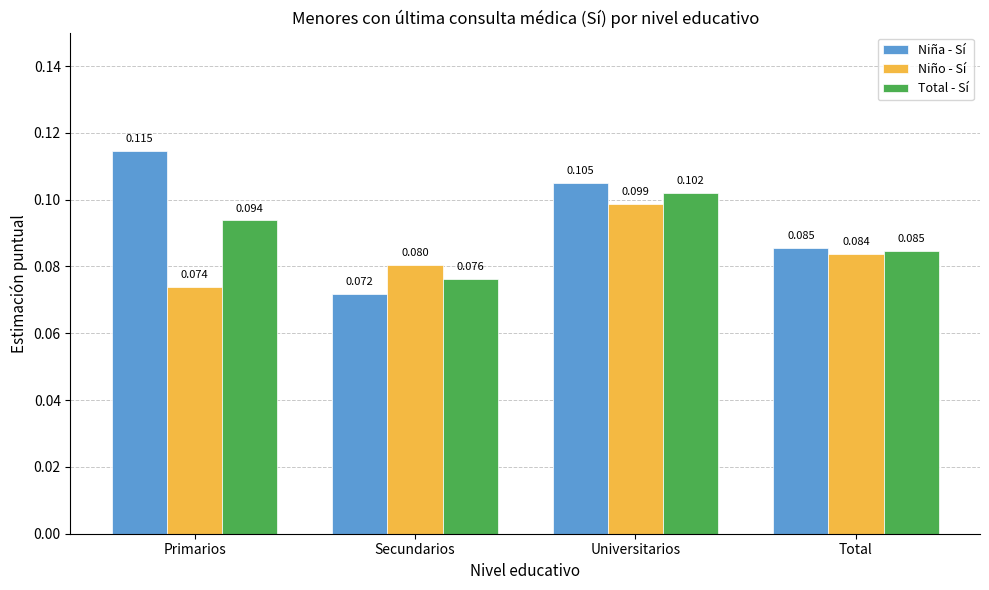

At which category is the sum across all series the highest?

Universitarios